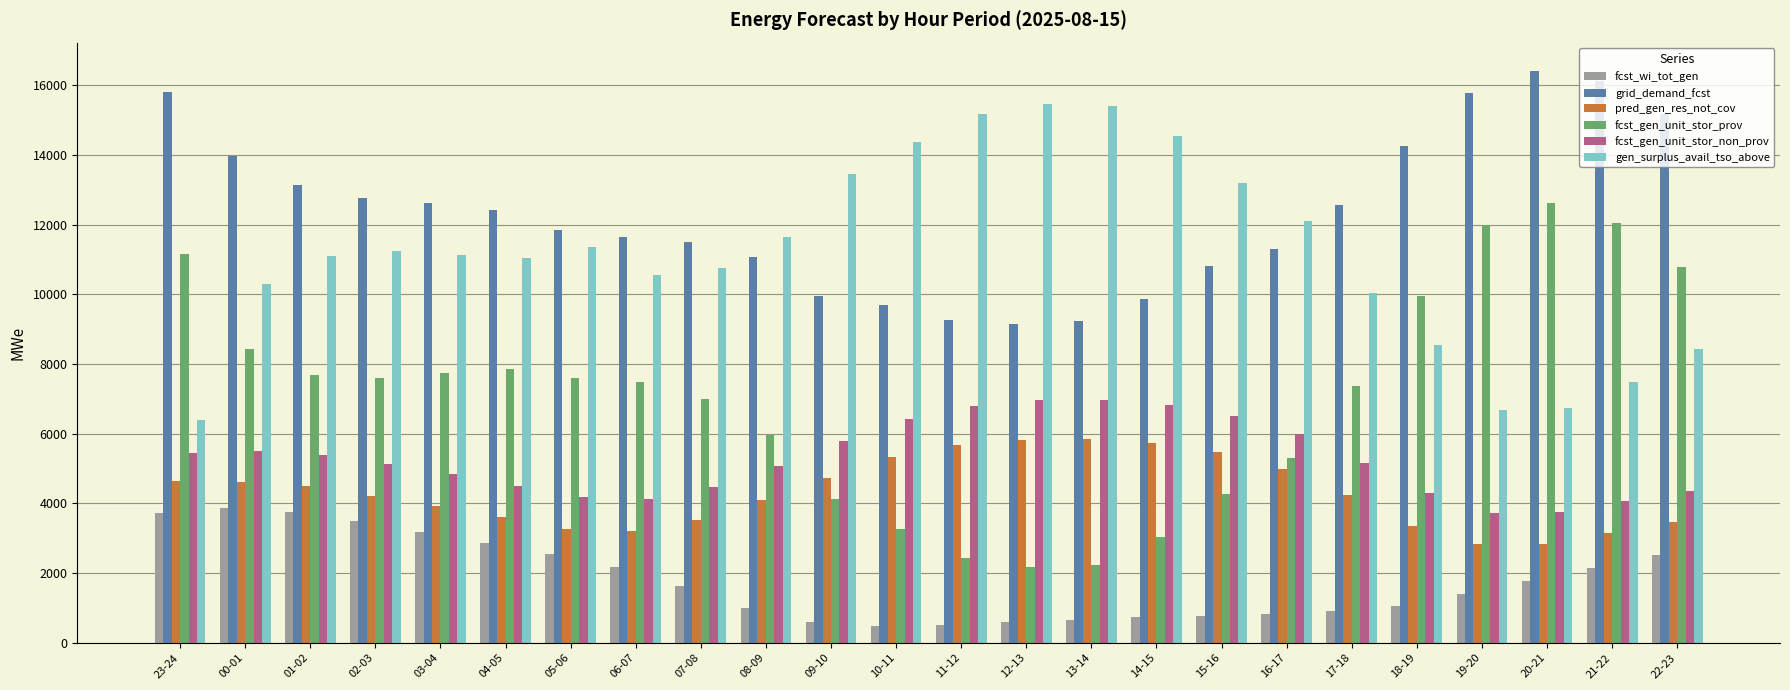

List the series in order of their peak value, highest first.

grid_demand_fcst, gen_surplus_avail_tso_above, fcst_gen_unit_stor_prov, fcst_gen_unit_stor_non_prov, pred_gen_res_not_cov, fcst_wi_tot_gen